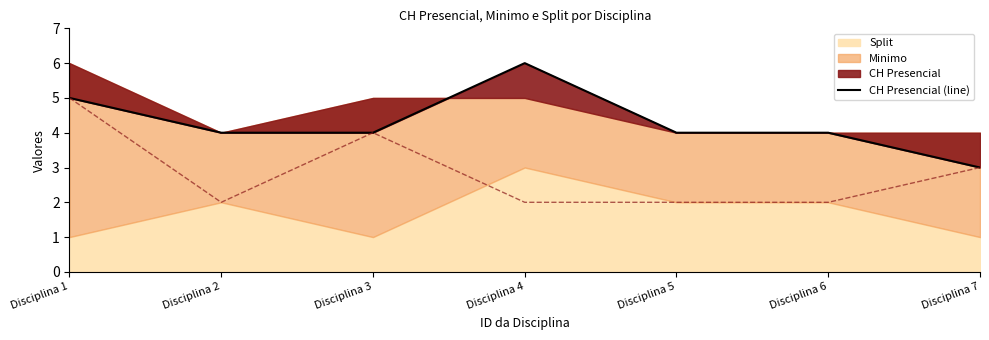

Reading right to left, transcribe all the data shown in this chart.

Disciplina 7=3	Disciplina 6=4	Disciplina 5=4	Disciplina 4=6	Disciplina 3=4	Disciplina 2=4	Disciplina 1=5